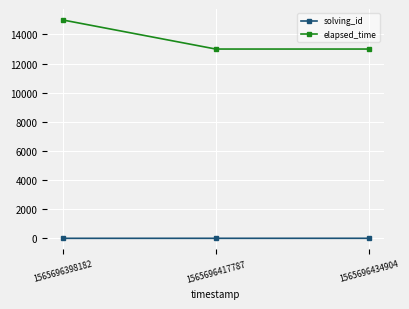

List the series in order of their overall mean, highest first.

elapsed_time, solving_id